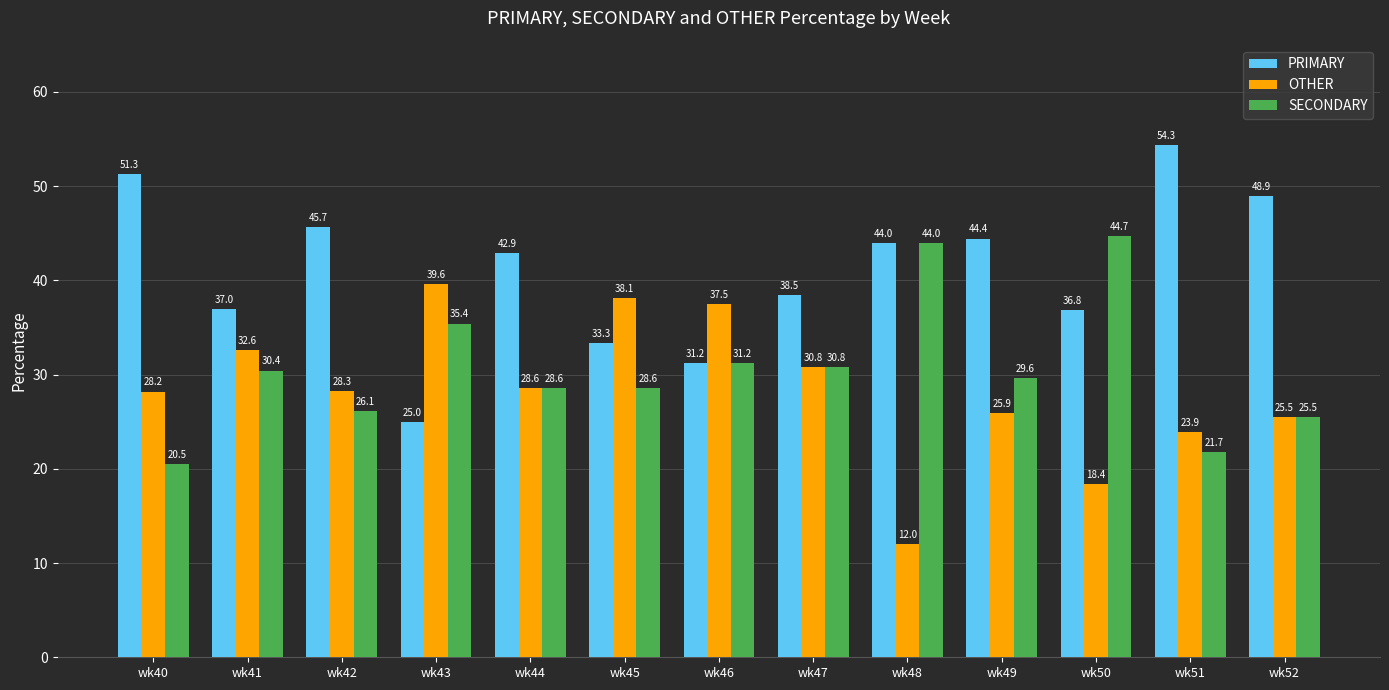

Where does the SECONDARY series first go above 29?

wk41